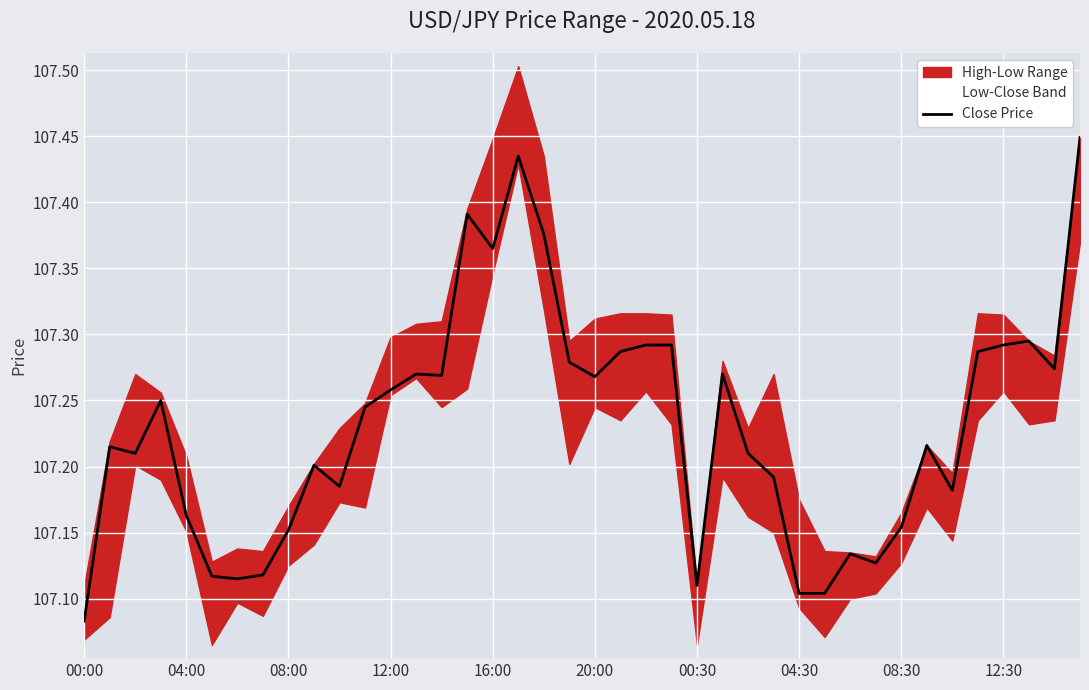

What is the difference between the values at 17 and 18?

0.1